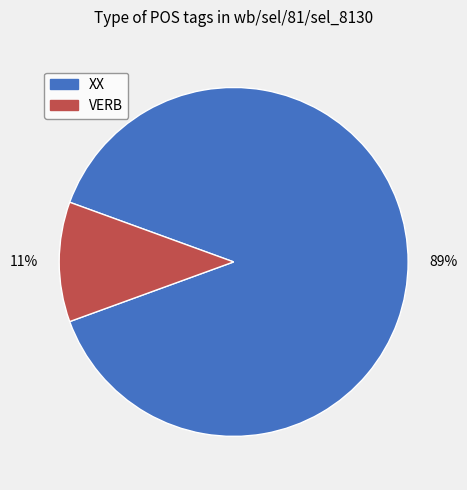

Count the number of slices in the pie.

2